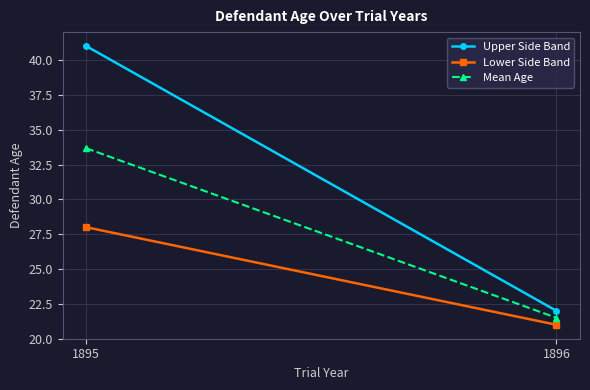

List the labels in order of Mean Age value, largest first.

1895, 1896